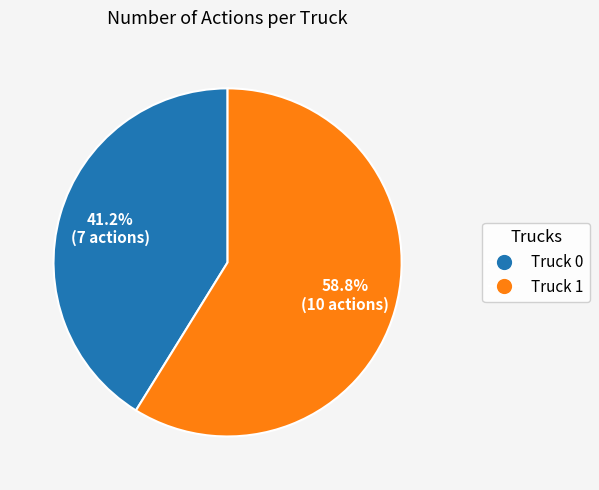

What is the largest slice in the pie chart?

Truck 1